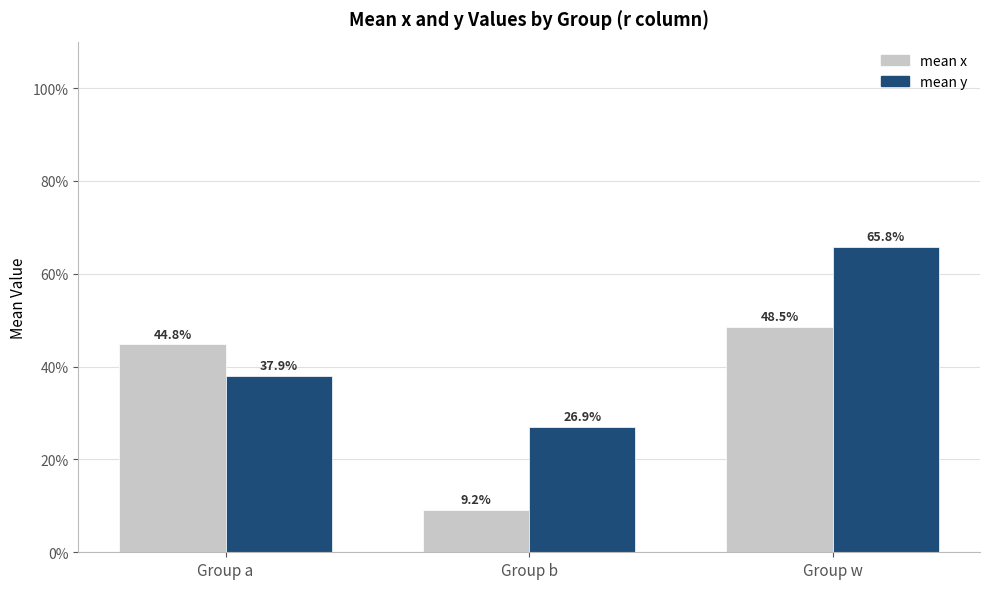

Rank the series by their maximum value, from highest to lowest.

mean y, mean x